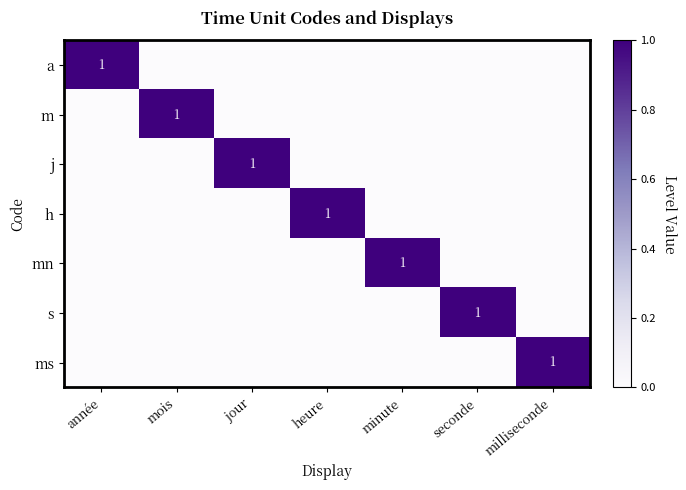

At which category is the sum across all series the highest?

année